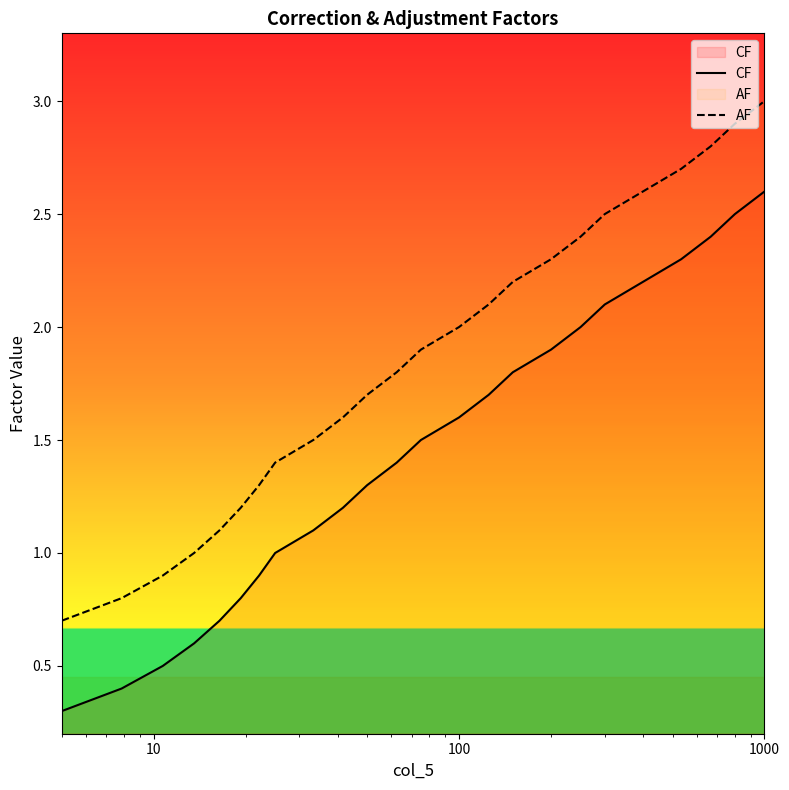

What is the difference between the second highest and second lowest values in the AF series?

2.1